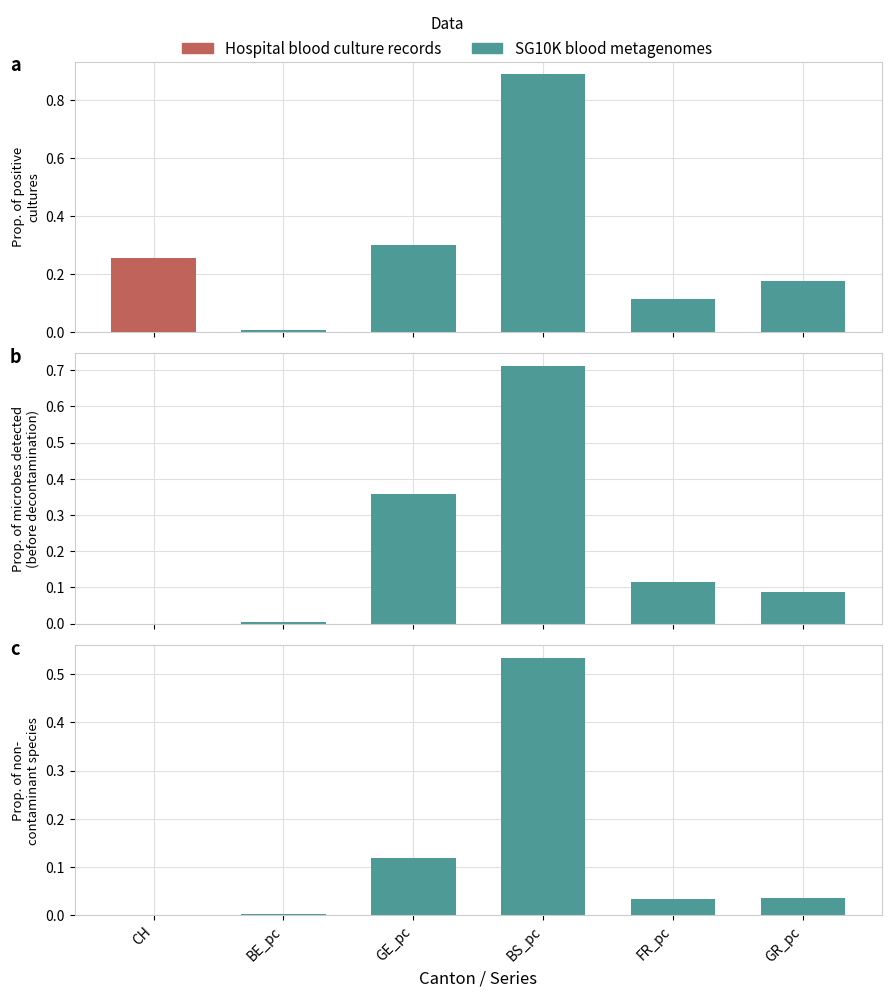

Which has a higher value, BS_pc or GR_pc?

BS_pc